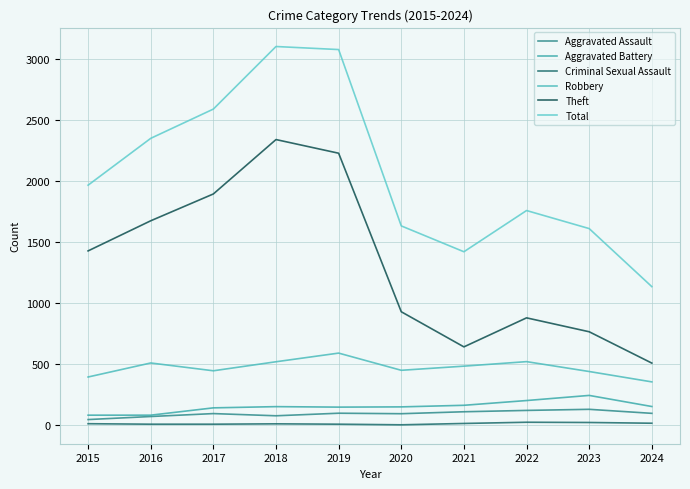

How many lines are shown in the chart?

6